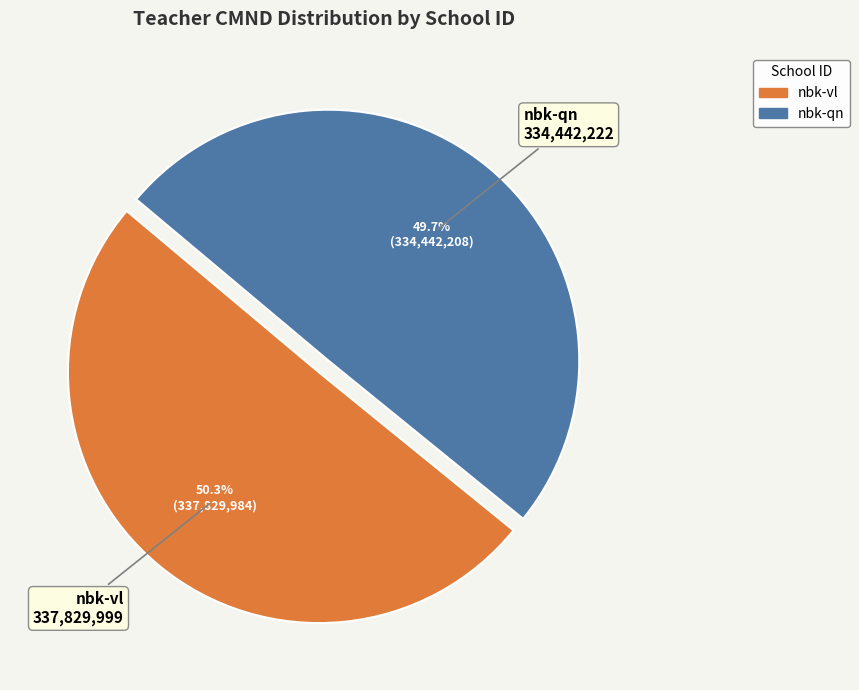

What portion of the pie excludes nbk-qn?

50.3%